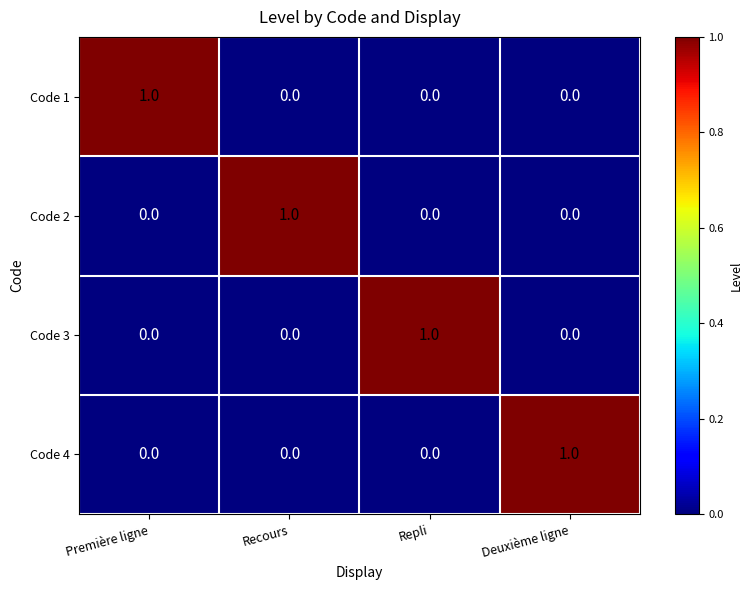

How many Code 4 values are between 0 and 1?

4